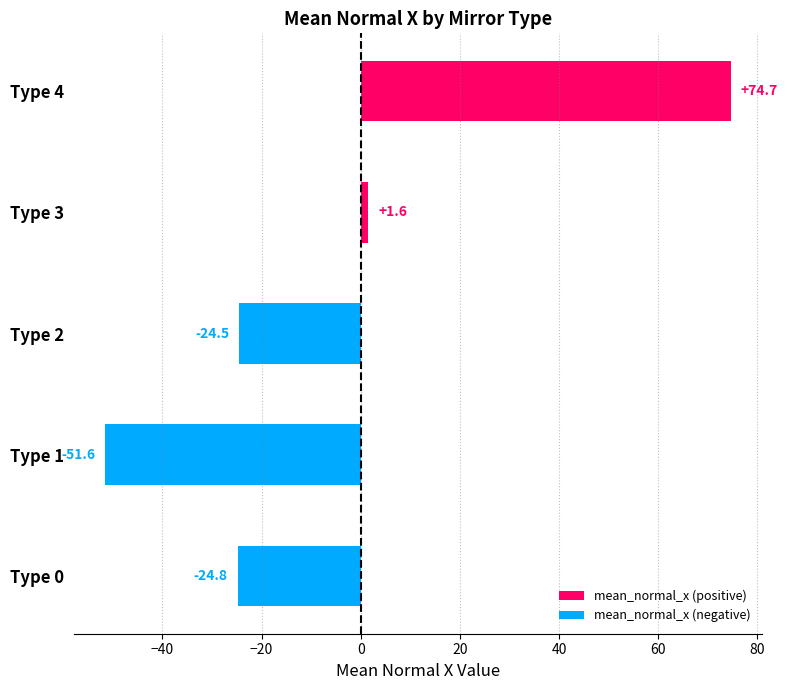

What is the maximum value shown in the chart?

74.7